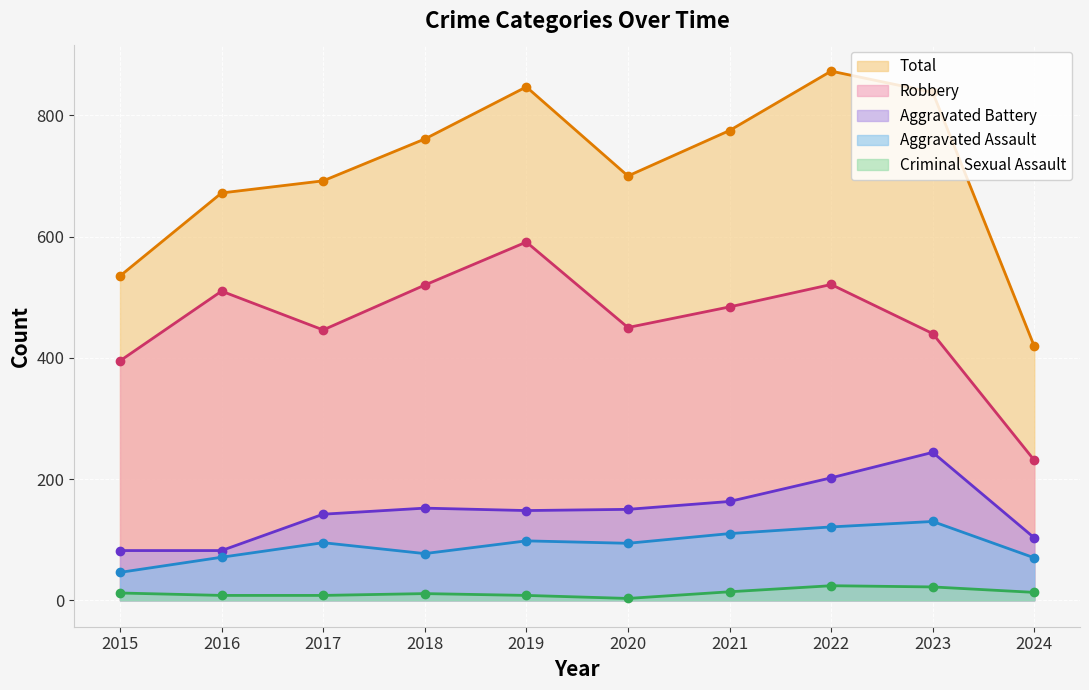

Is it true that Robbery equals 450 at 2020?

True